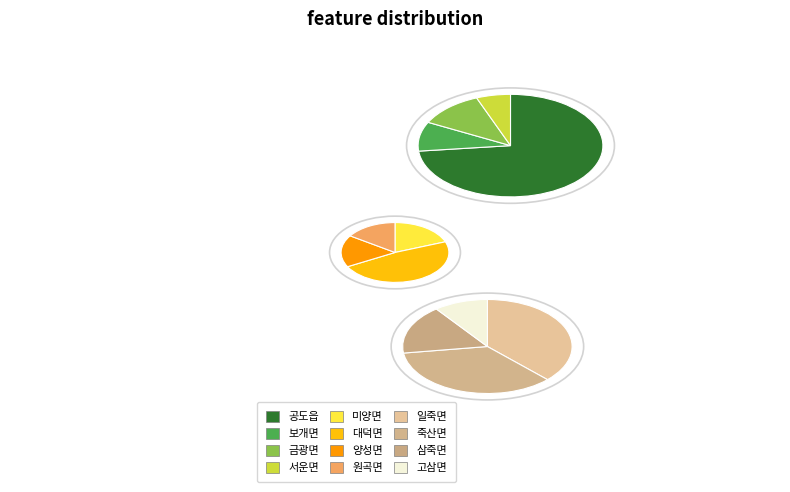

To the nearest percent, what is the difference between the 일죽면 and 고삼면 slice percentages?

5%